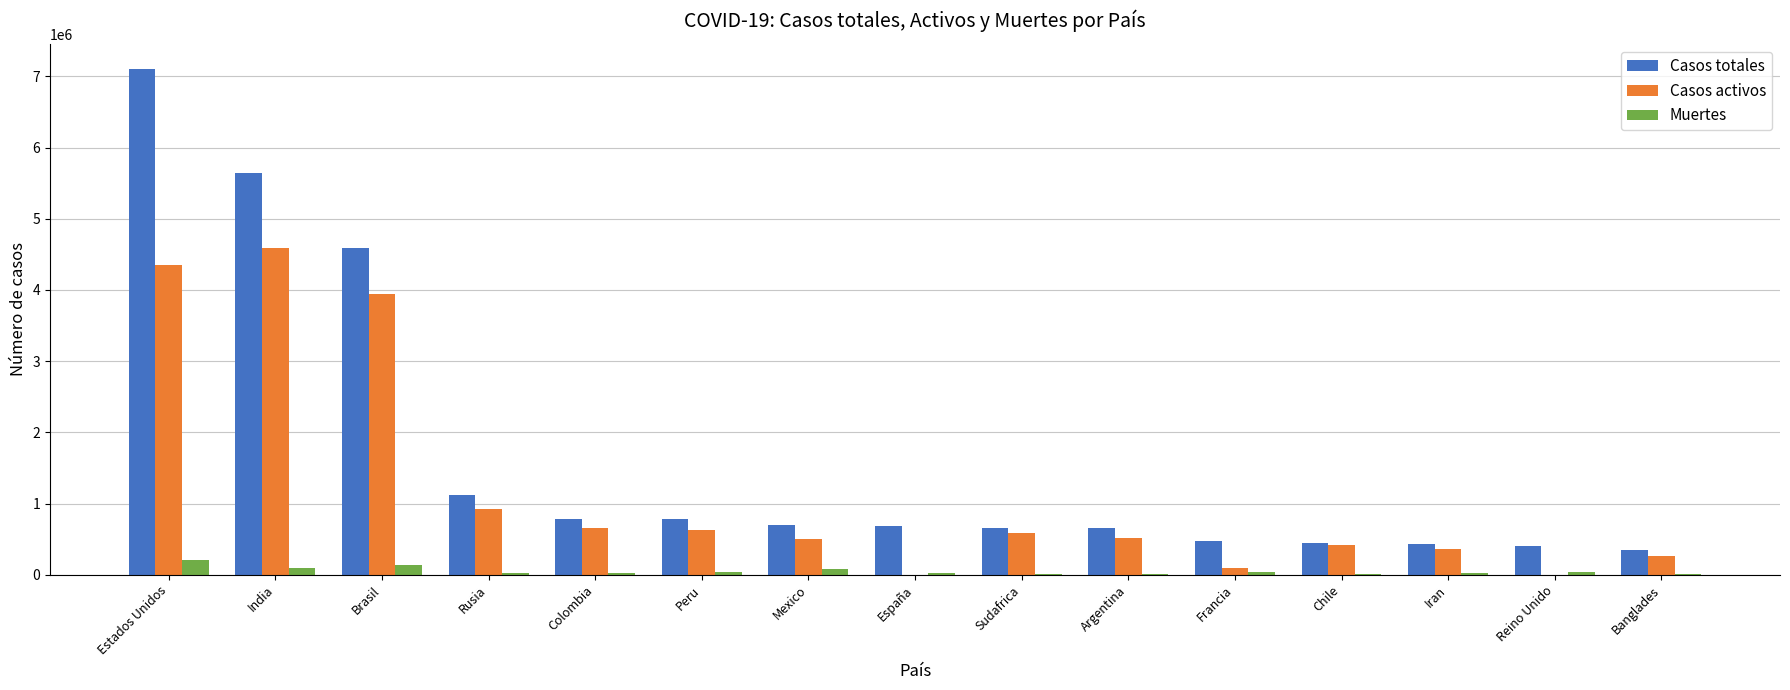

Are the bars horizontal?

No